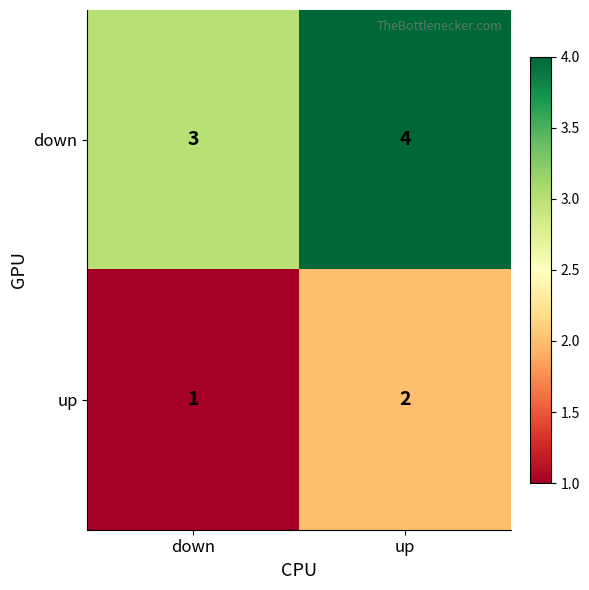

The value of up at up is 1. True or false?

False